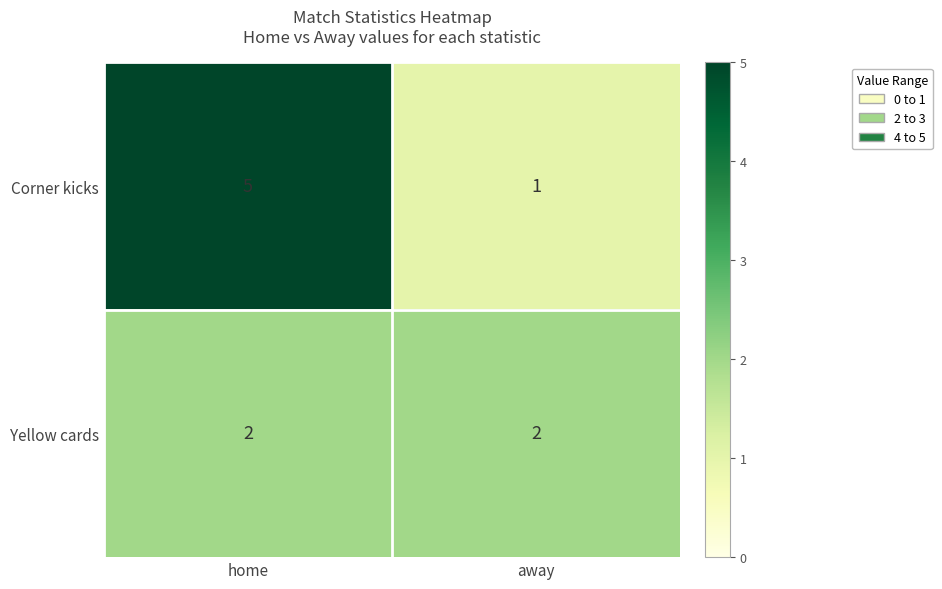

Between home and away, which series saw the biggest shift?

Corner kicks